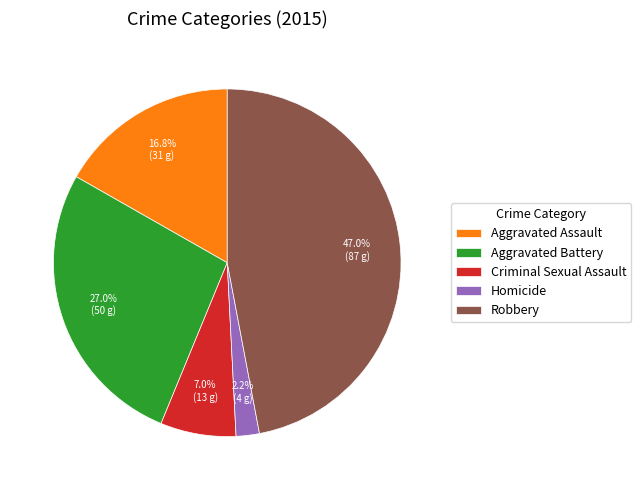

Is Aggravated Assault the majority of the pie?

No